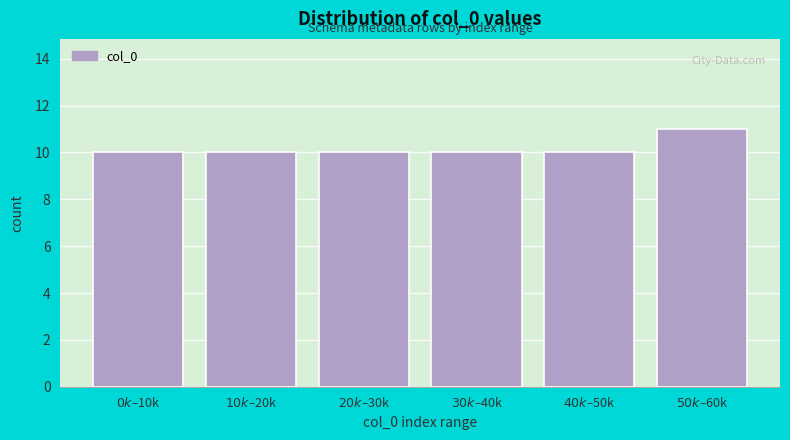

Reading left to right, extract all data points from this chart.

10	10	10	10	10	11